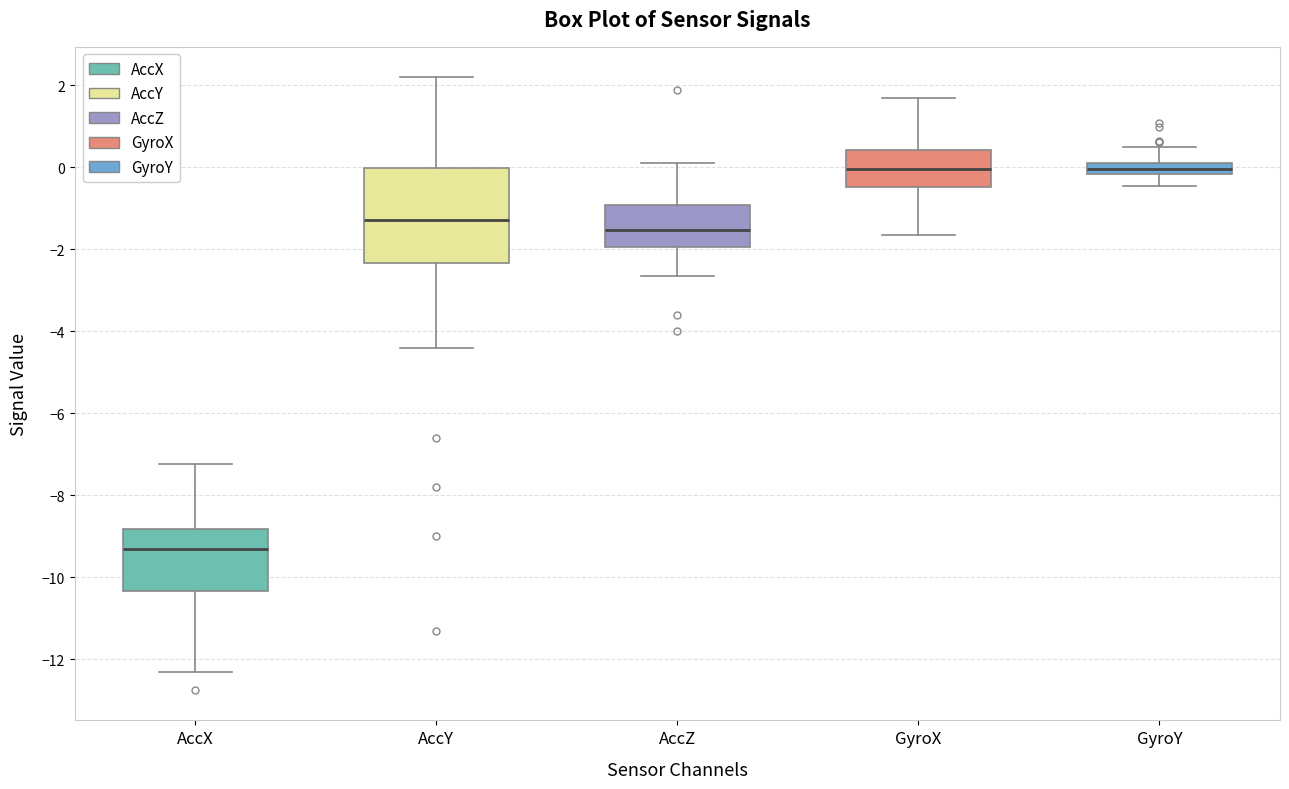

Where does the lower whisker of the box for GyroX end on the y-axis? The values are not printed on the chart, so give them approximately, as read against the axis.

-1.6